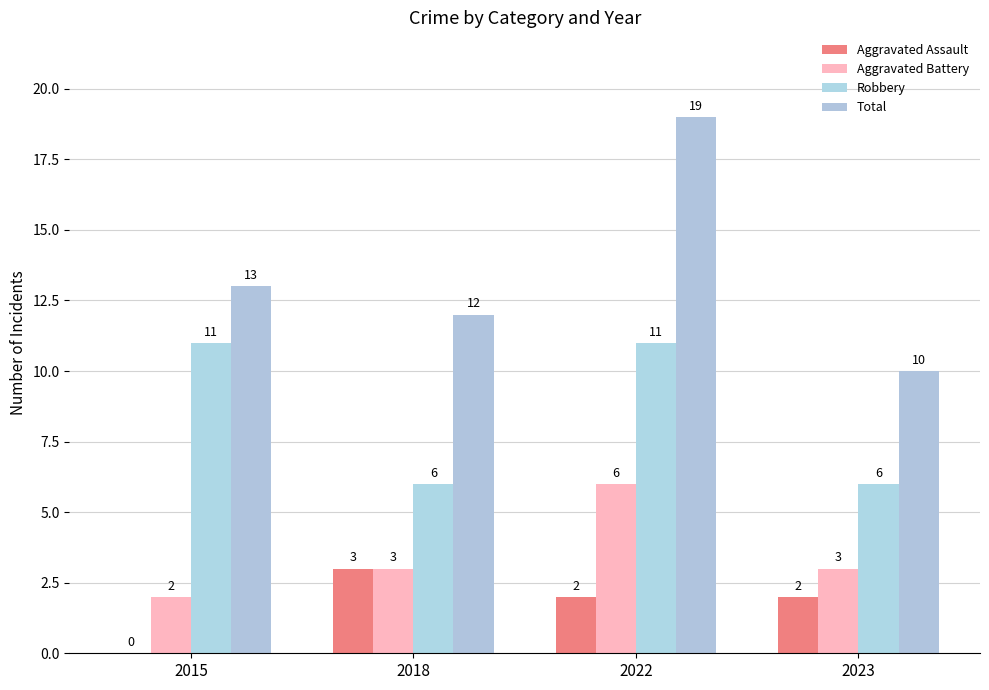

Between 2015 and 2023, which is larger?

2023